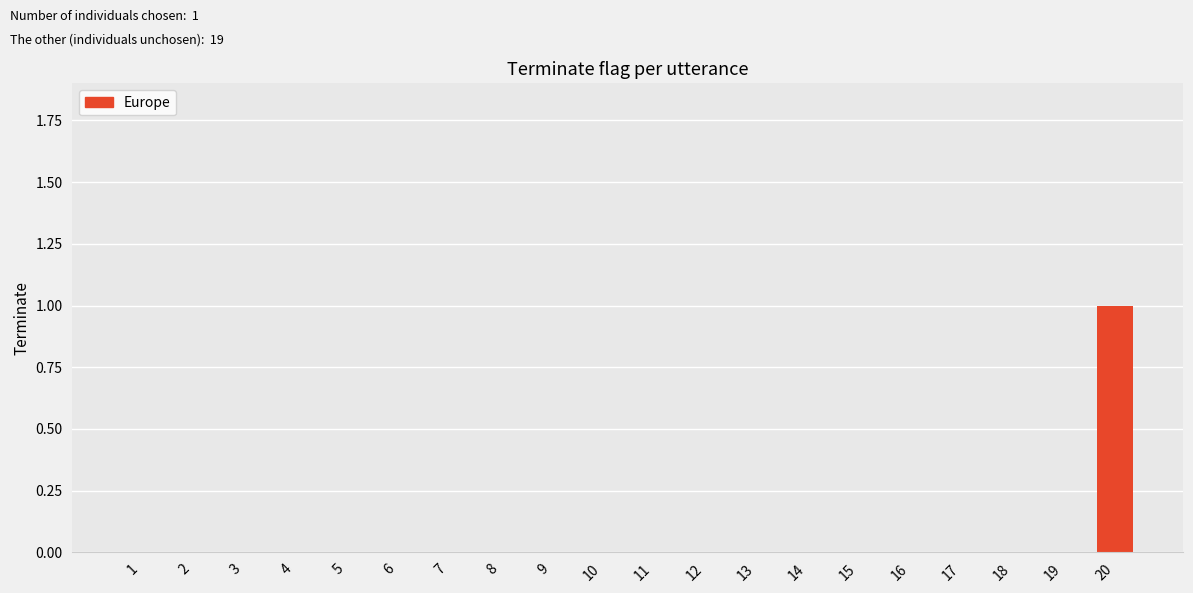

Is it true that the value at 12 is 0?

True